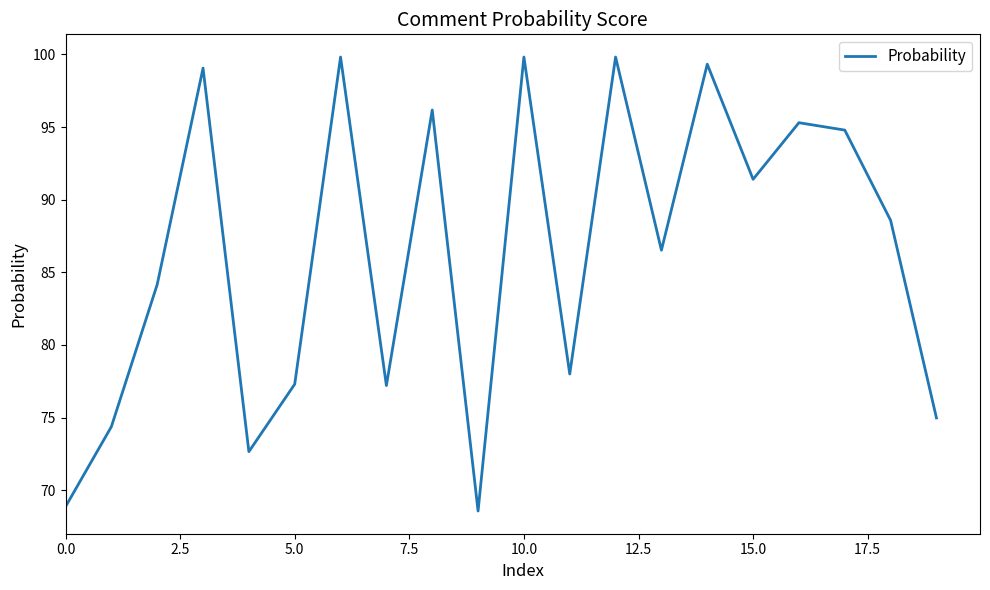

True or false: the data has more than 2 interior local peaks.

True